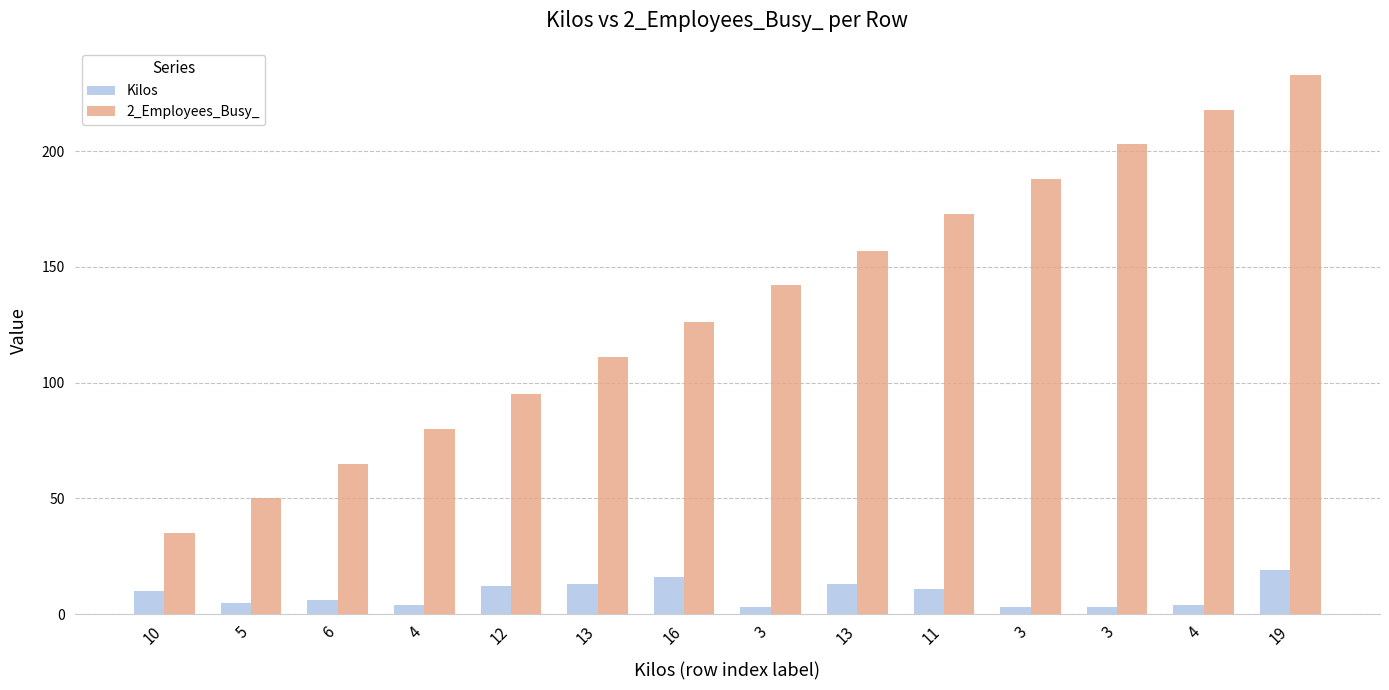

Which series changed the most between 16 and 3?

2_Employees_Busy_